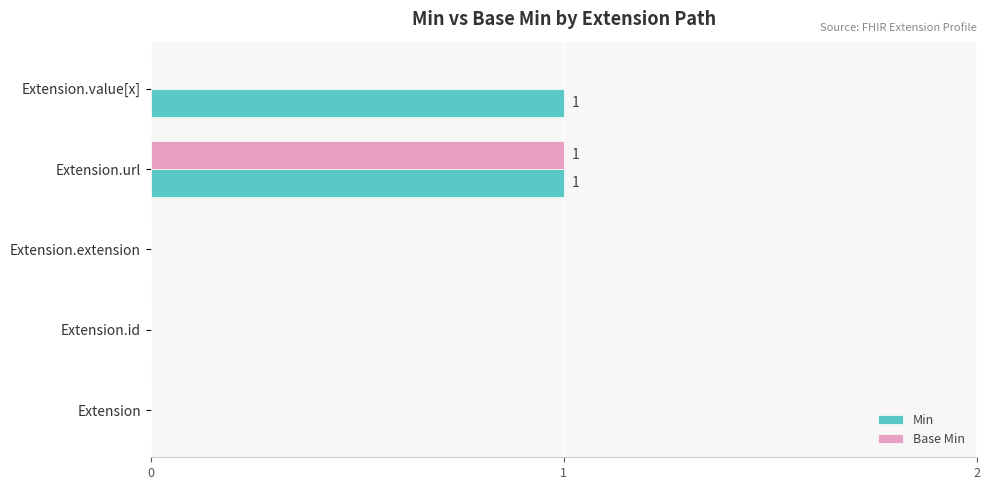

Count the Min values in the range 0 to 1.

5